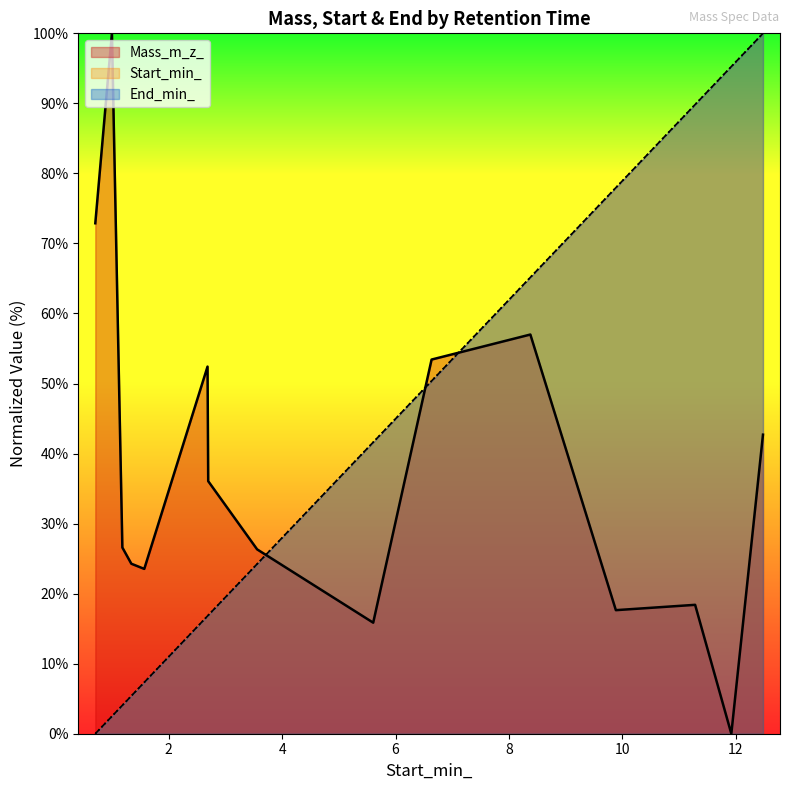

True or false: Mass_m_z_ has a value of 42.7 at ID=9459.

True